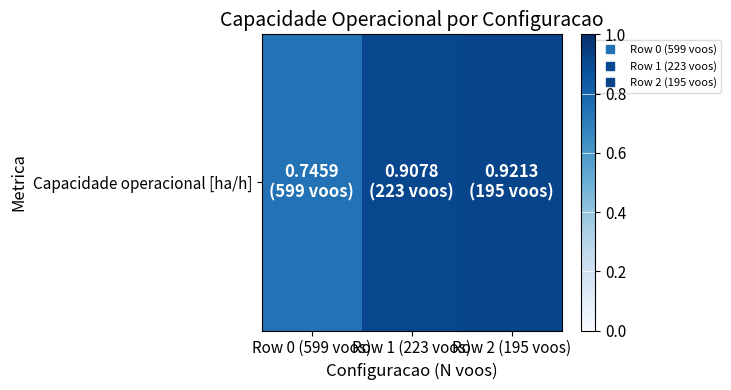

Rank the categories by value from highest to lowest.

Row 2 (195 voos), Row 1 (223 voos), Row 0 (599 voos)